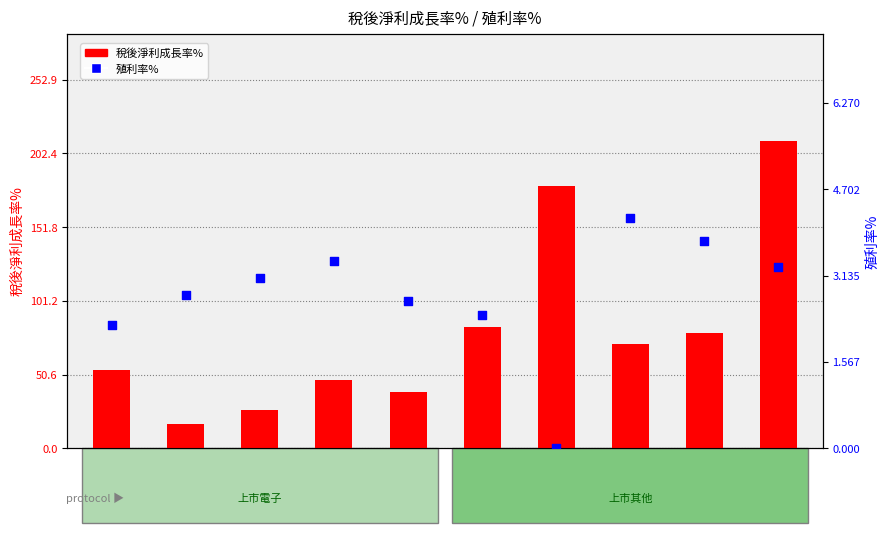

Is the value of 稅後淨利成長率% at jpp-KY greater than the value of 殖利率% at 威強電?

Yes